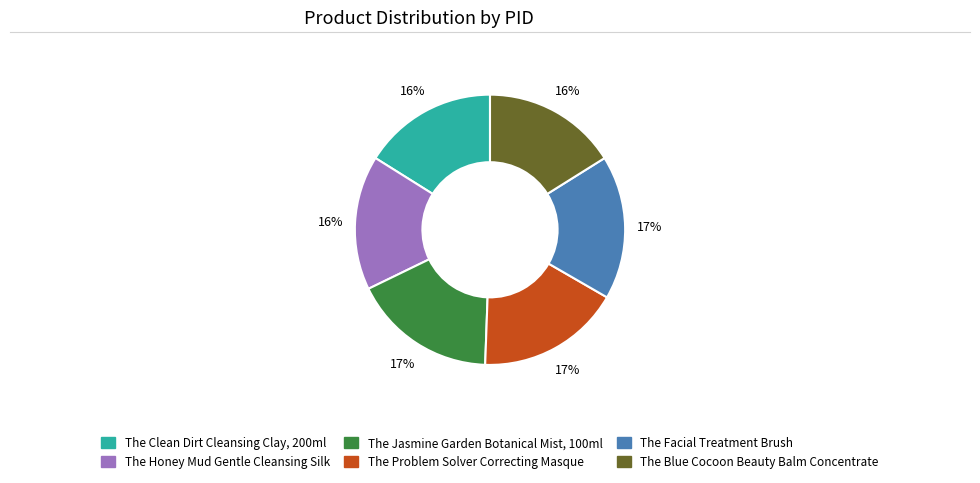

Do The Clean Dirt Cleansing Clay, 200ml and The Honey Mud Gentle Cleansing Silk together represent more than half of the pie?

No